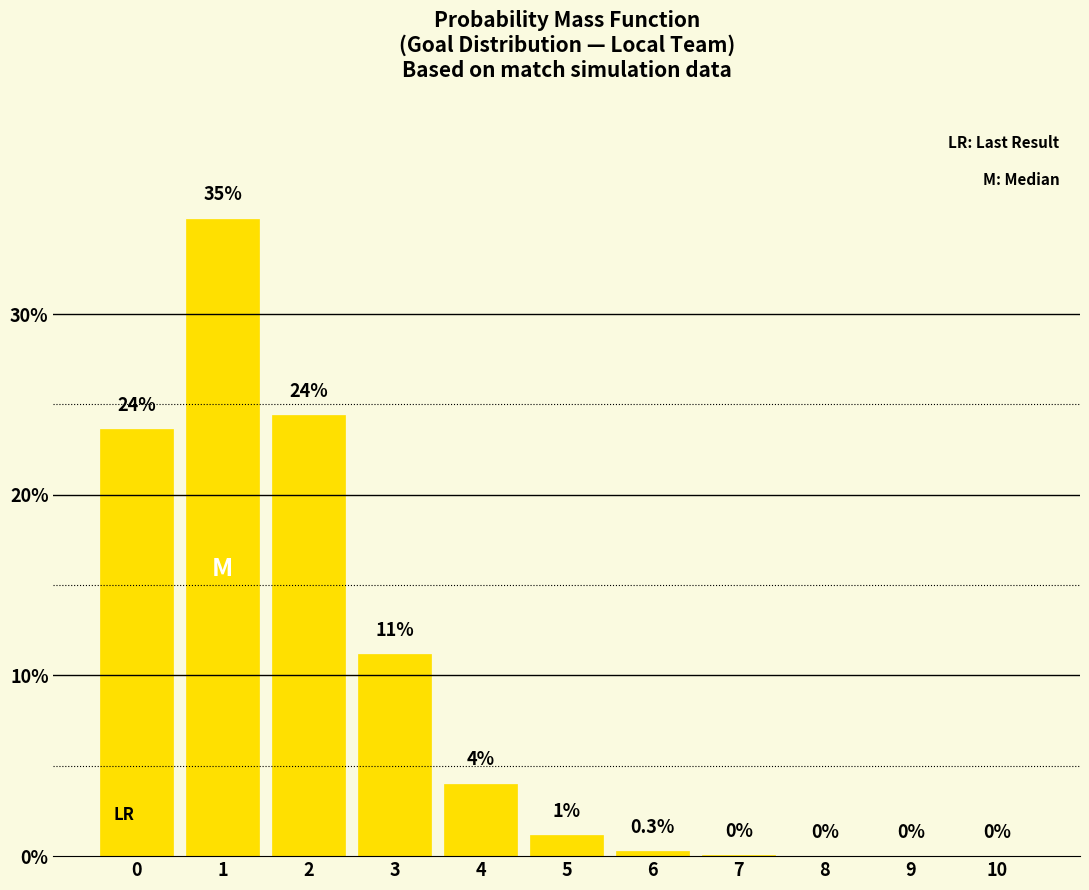

Reading left to right, extract all data points from this chart.

0.2	0.4	0.2	0.1	0.0	0.0	0.0	0.0	0.0	0.0	0.0